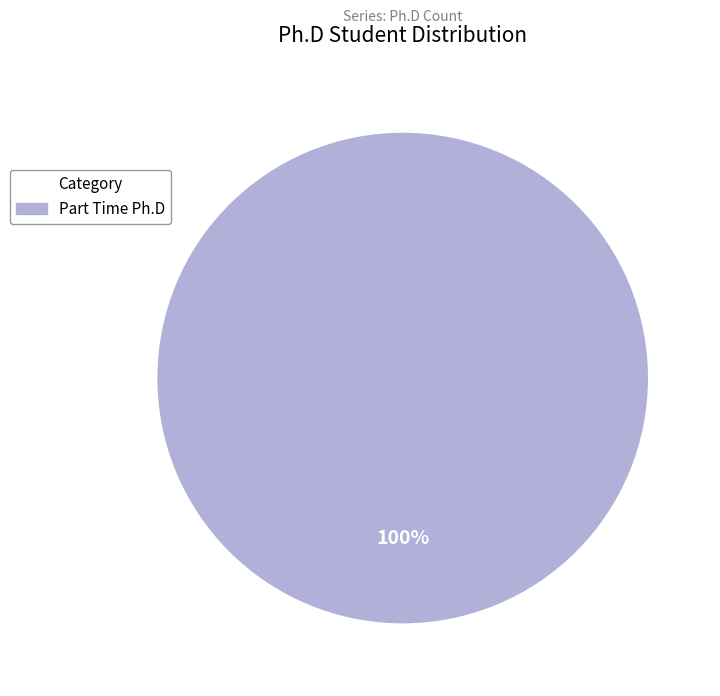

Does any single category account for the majority?

Yes